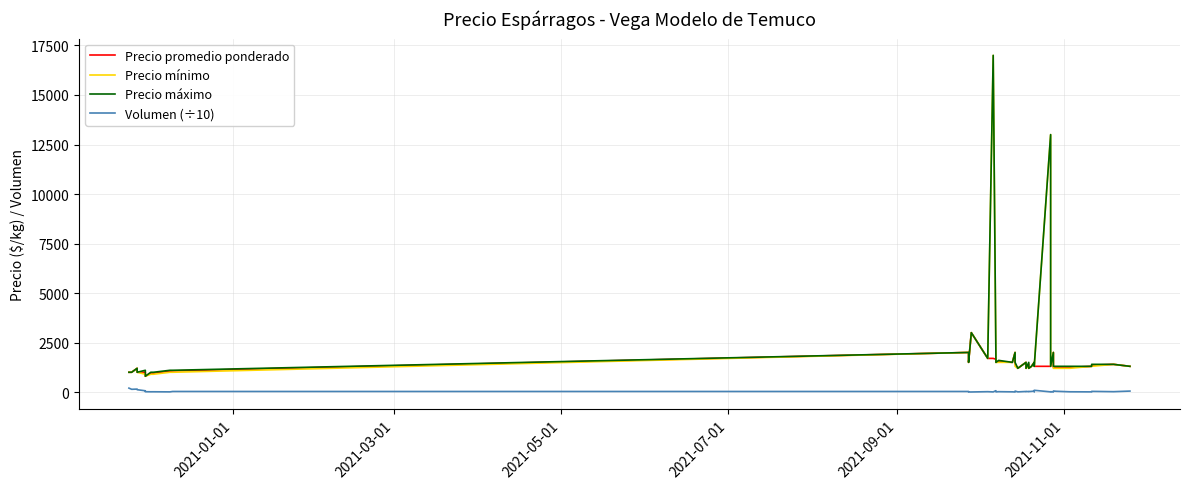

Is the value of Precio mínimo at 2021-01-01 greater than the value of Volumen (÷10) at 15?

Yes